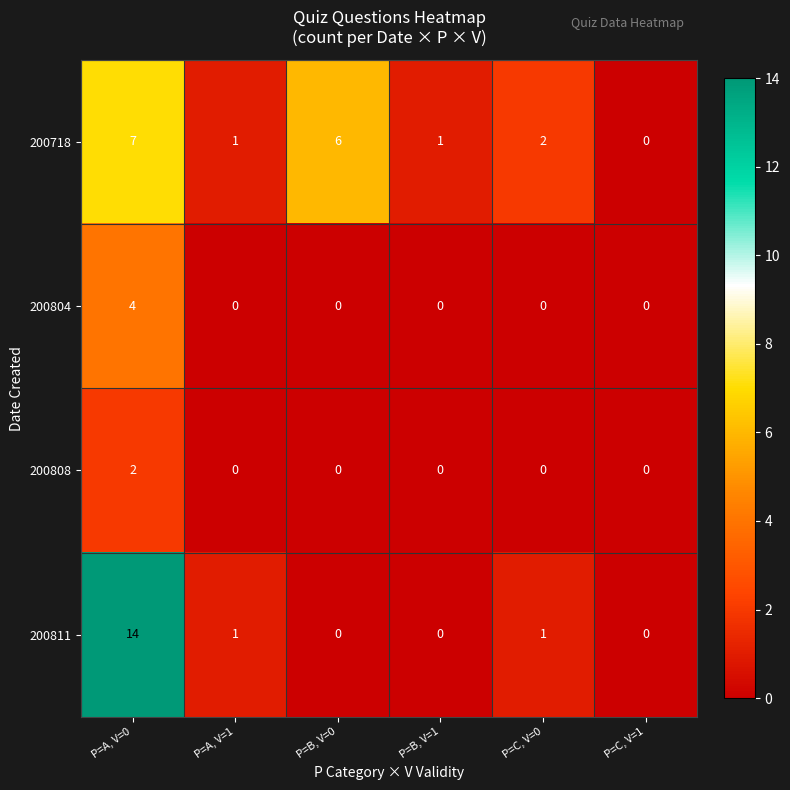

Which series has the largest total across all categories?

200718